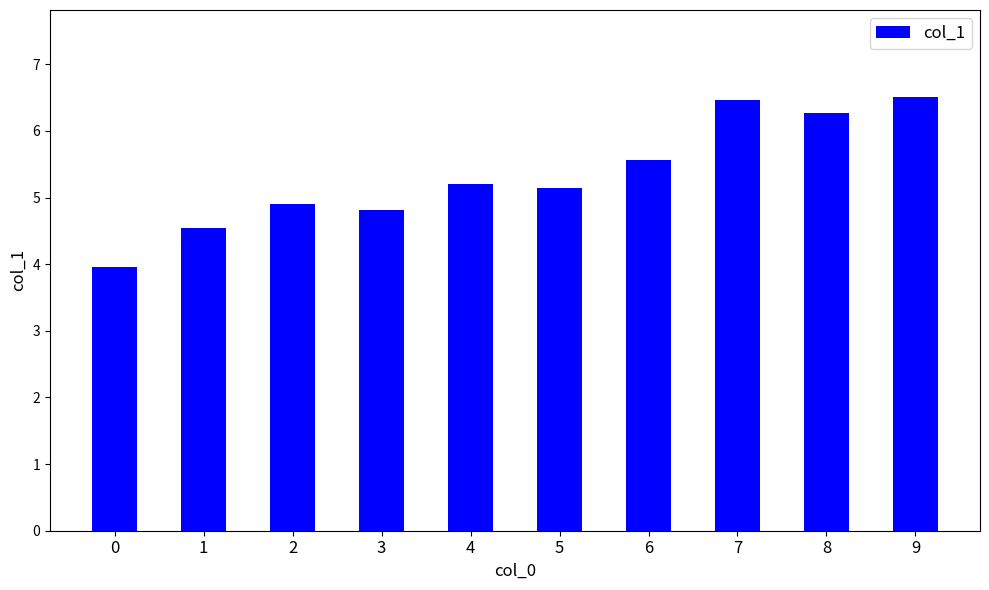

What is the value of the 6th bar from the left?

5.1